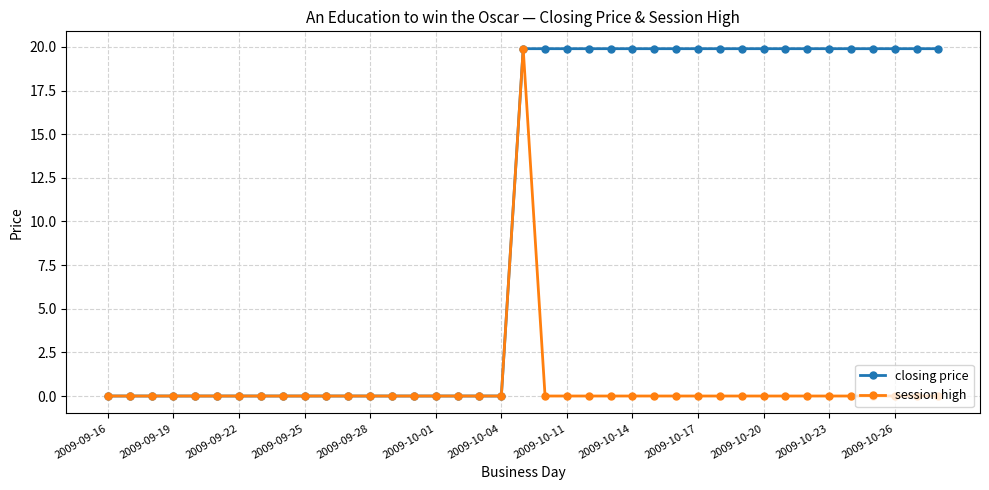

Rank the series by their average value, from lowest to highest.

session high, closing price